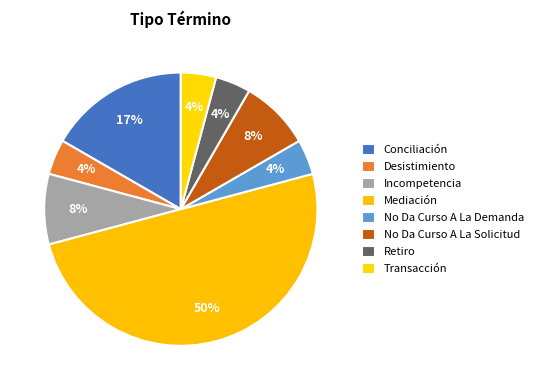

How many slices are in this pie chart?

8